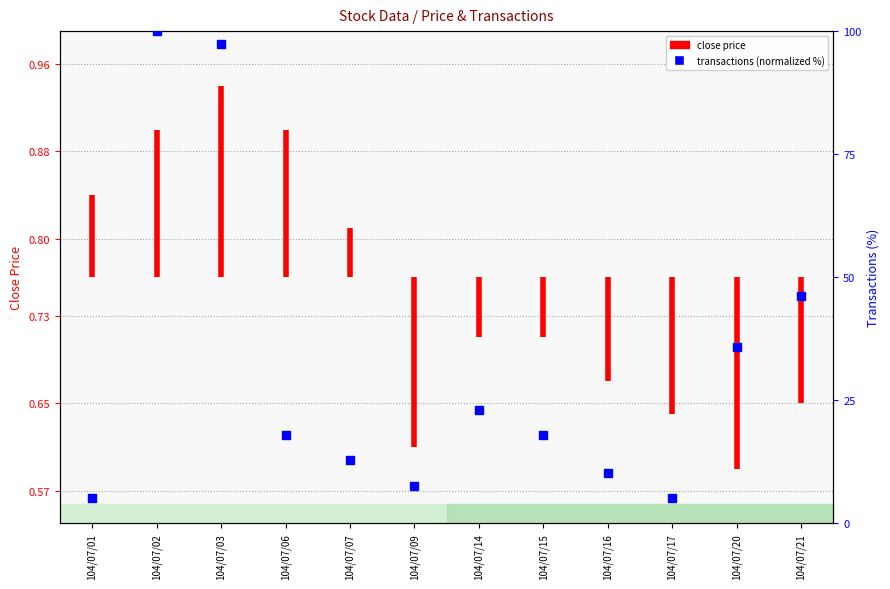

What is the value of the 7th point from the left?

23.1